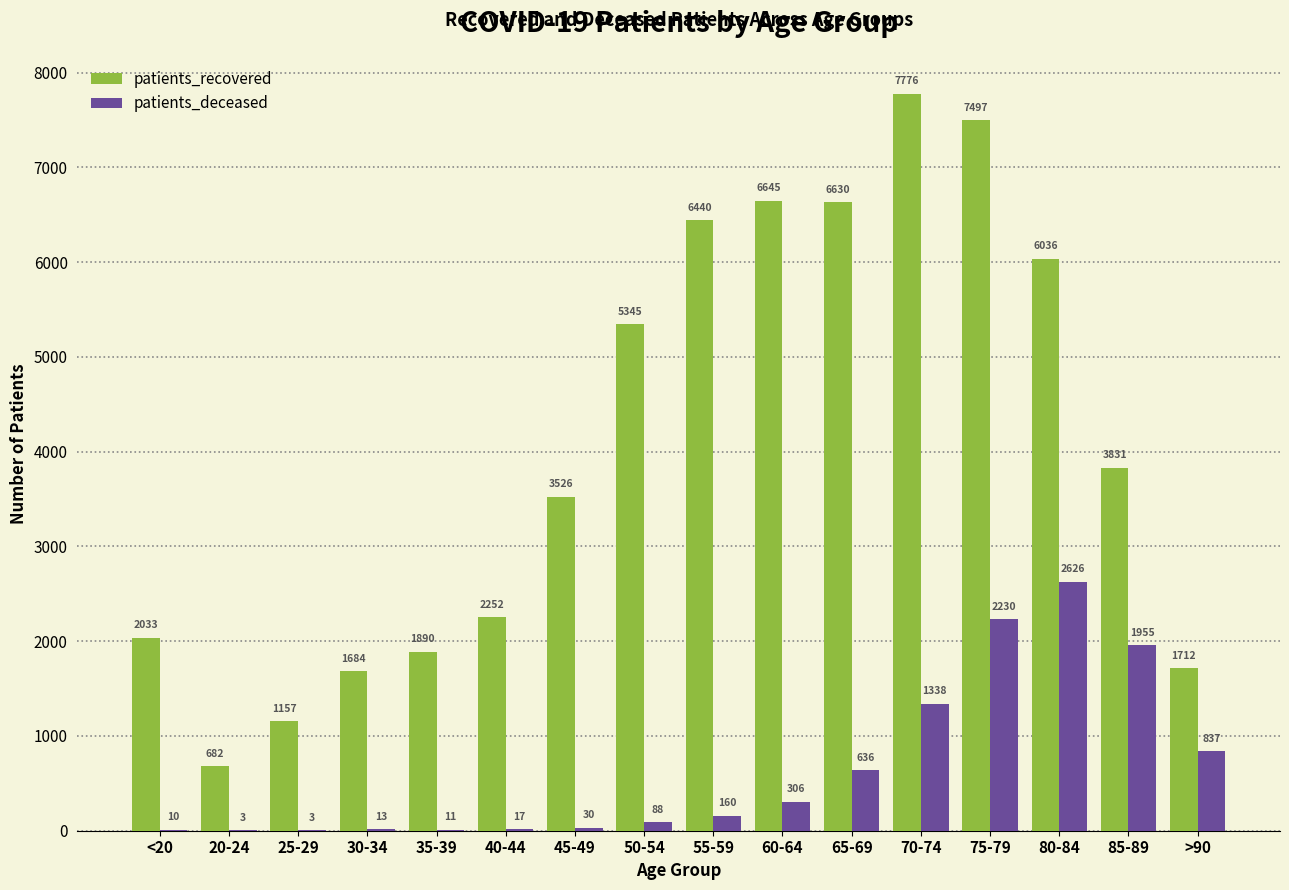

Which series has the largest total across all categories?

patients_recovered